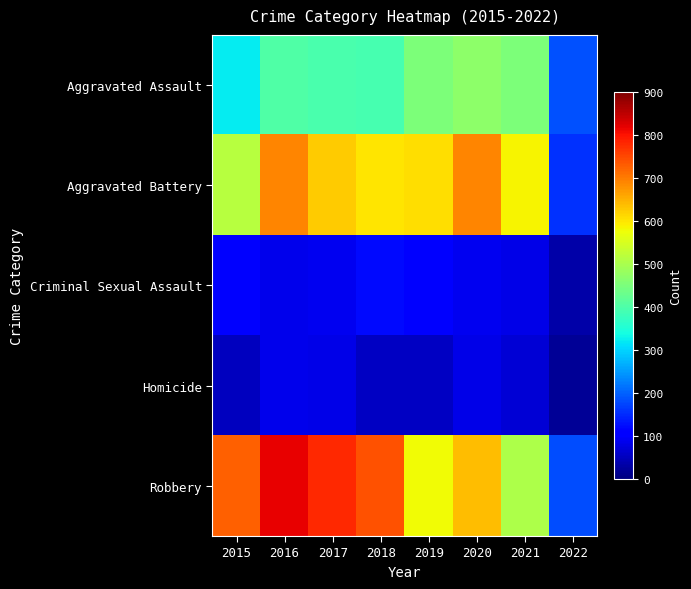

Reading right to left, transcribe all the data shown in this chart.

Aggravated Assault: 2022=183	2021=452	2020=468	2019=452	2018=392	2017=396	2016=402	2015=323
Aggravated Battery: 2022=156	2021=587	2020=691	2019=608	2018=600	2017=623	2016=691	2015=515
Criminal Sexual Assault: 2022=35	2021=84	2020=88	2019=102	2018=122	2017=90	2016=87	2015=105
Homicide: 2022=19	2021=69	2020=81	2019=53	2018=56	2017=82	2016=87	2015=50
Robbery: 2022=181	2021=506	2020=639	2019=577	2018=741	2017=780	2016=819	2015=726